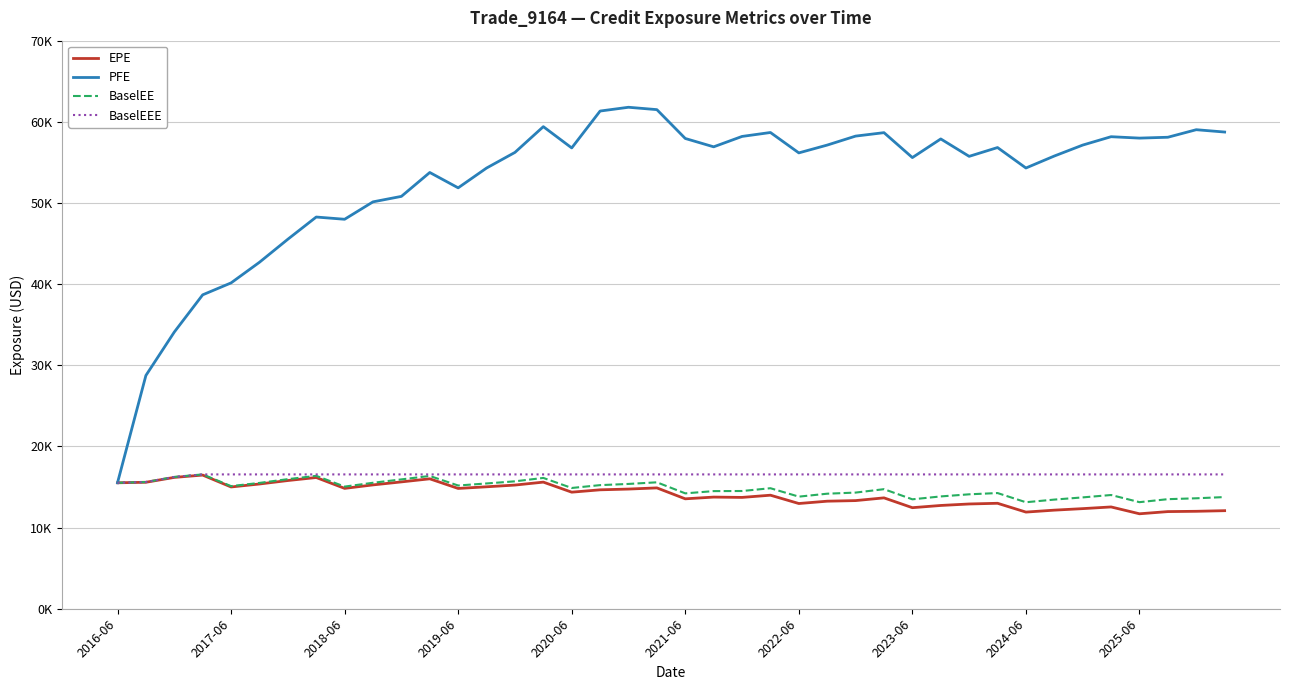

What are all the series names shown in the legend?

EPE, PFE, BaselEE, BaselEEE